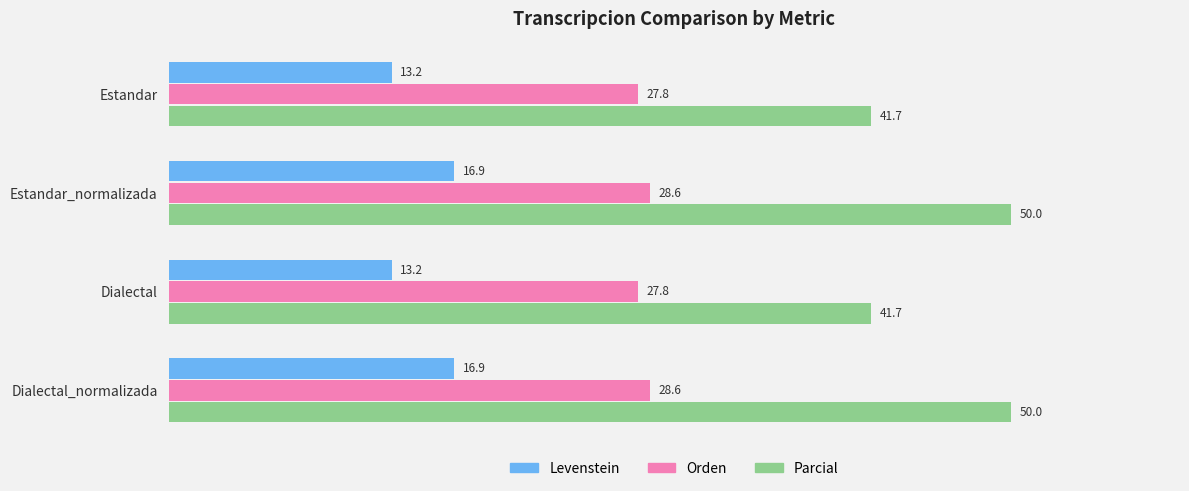

What value does the Orden series have at Dialectal?

27.8